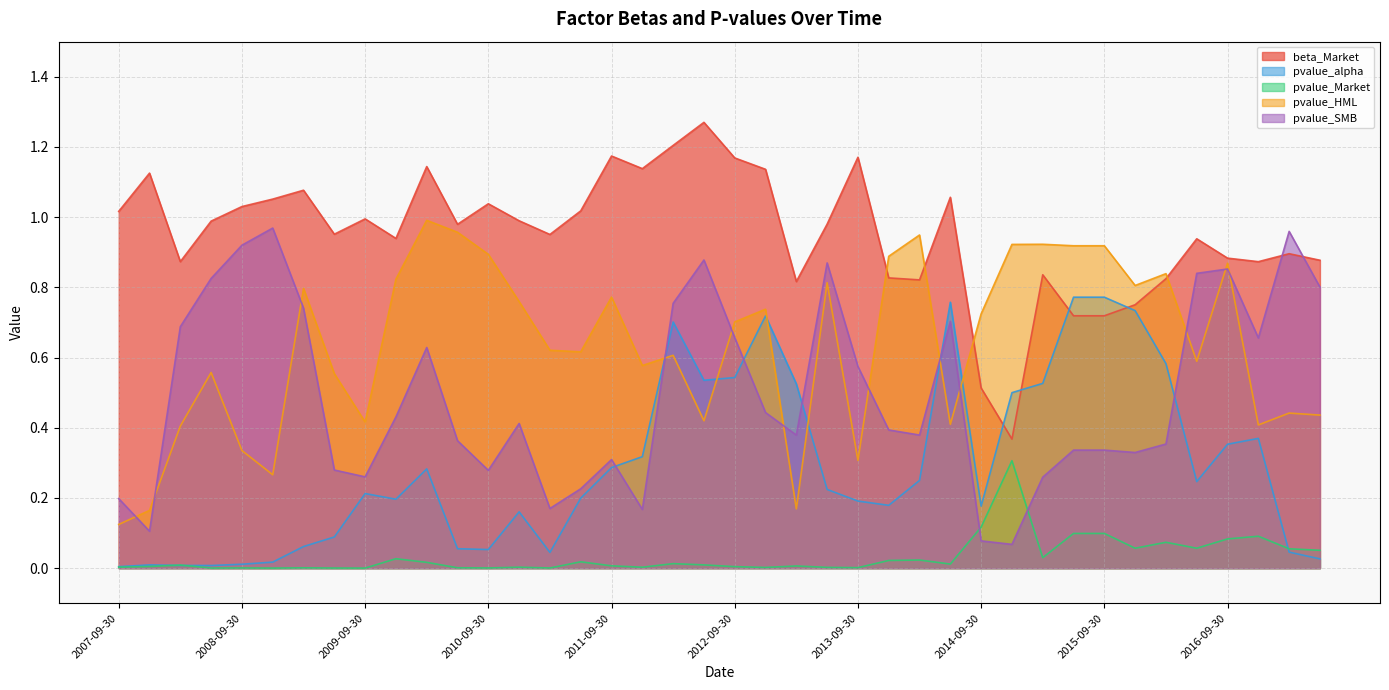

Is it true that pvalue_HML equals 0.8 at 2011-06-30?

False